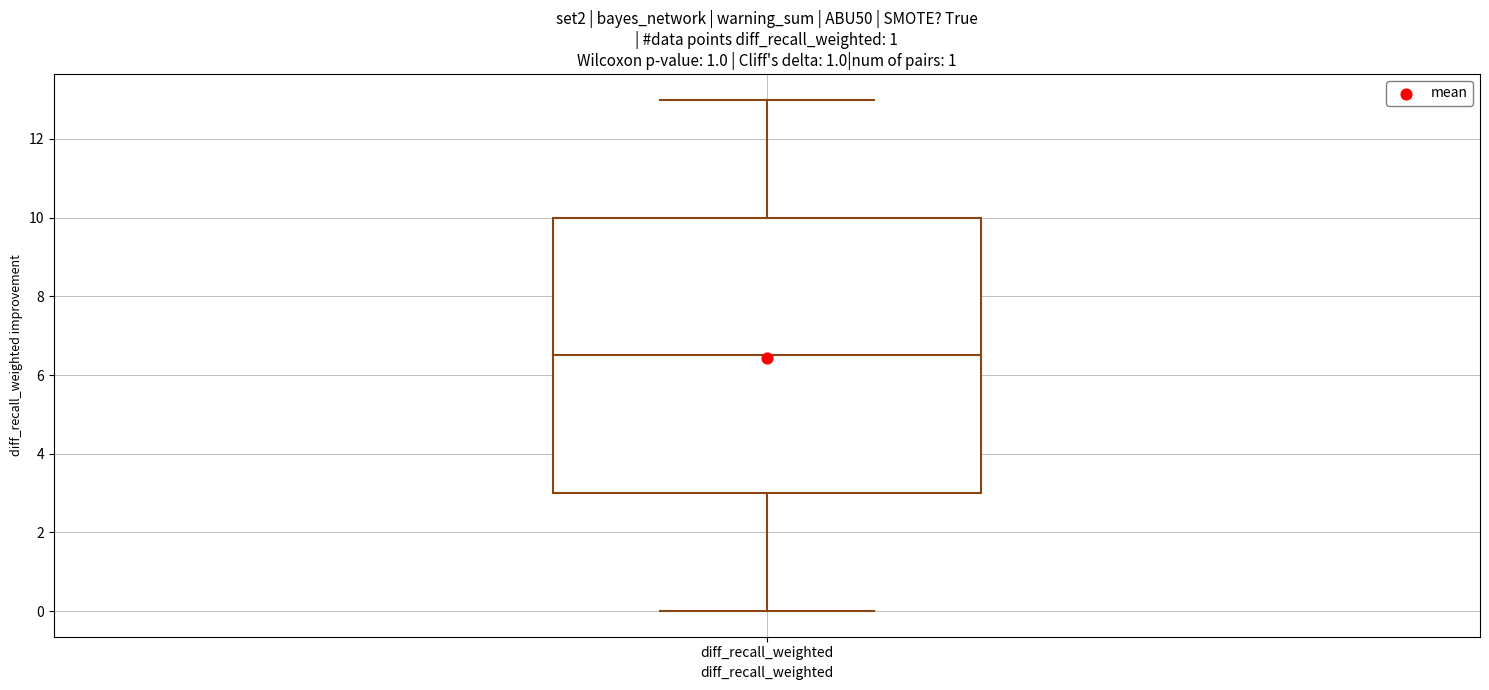

Read this box plot against the y-axis: the position of the median line, the range covered by the box, and the ends of both whiskers. The values are not printed on the chart, so give them approximately, as read against the axis.

median 6.6, box 3.0 to 10.0, whiskers 0.0 to 13.0